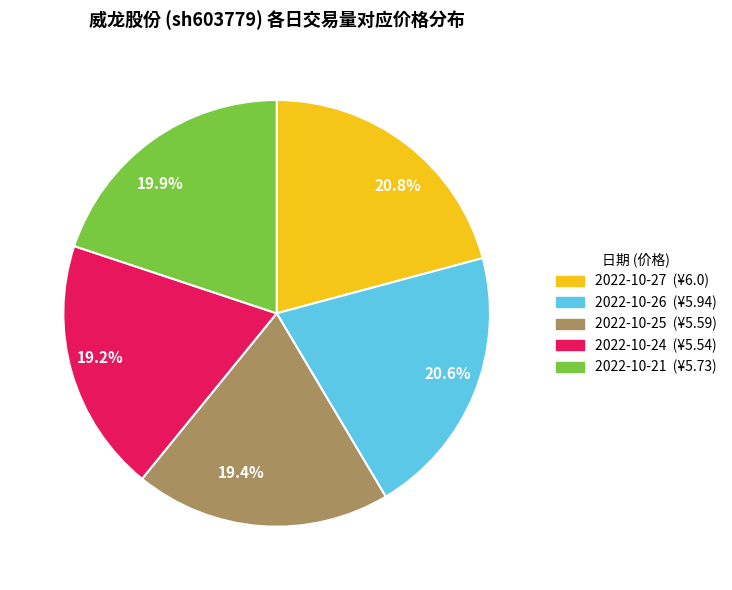

Does 2022-10-27 (¥6.0) account for over 50% of the chart?

No